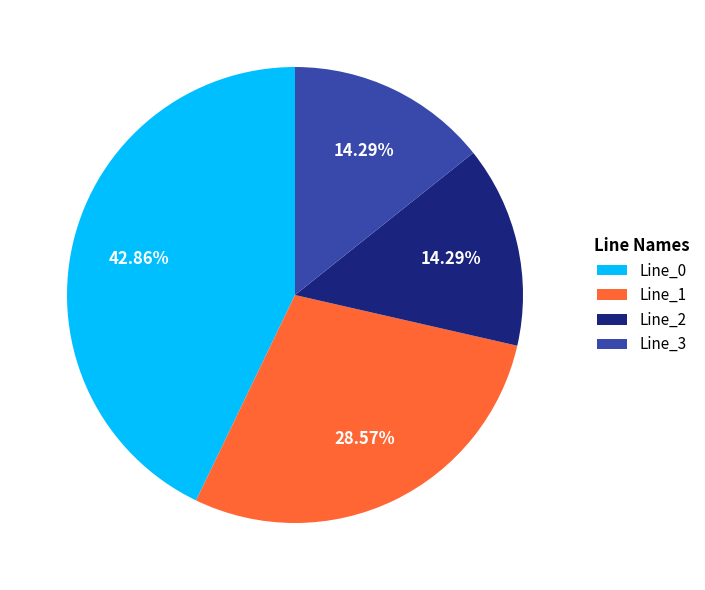

The Line_3 slice represents 14% of the pie. True or false?

True